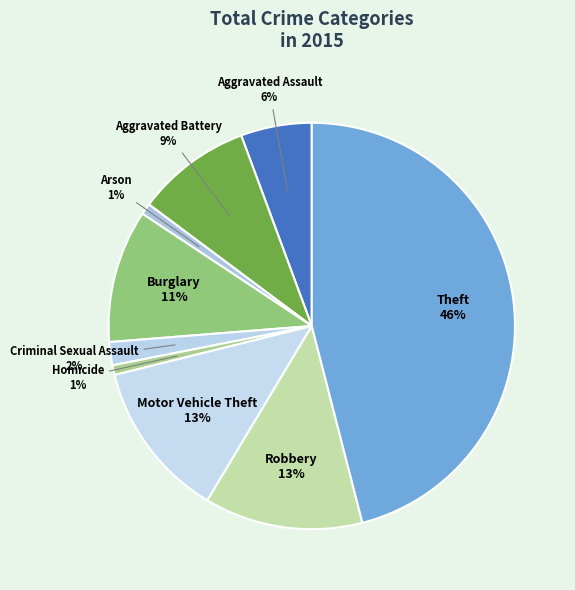

Count the number of slices in the pie.

9